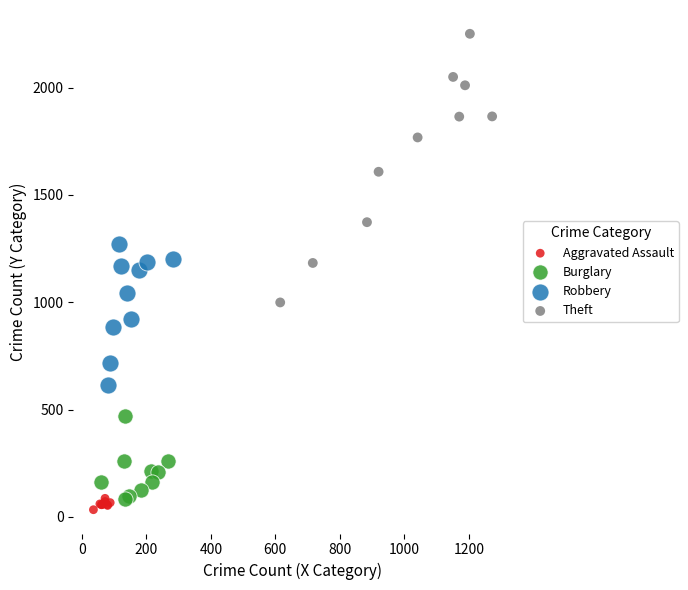

Which series reaches the maximum Y coordinate?

Theft